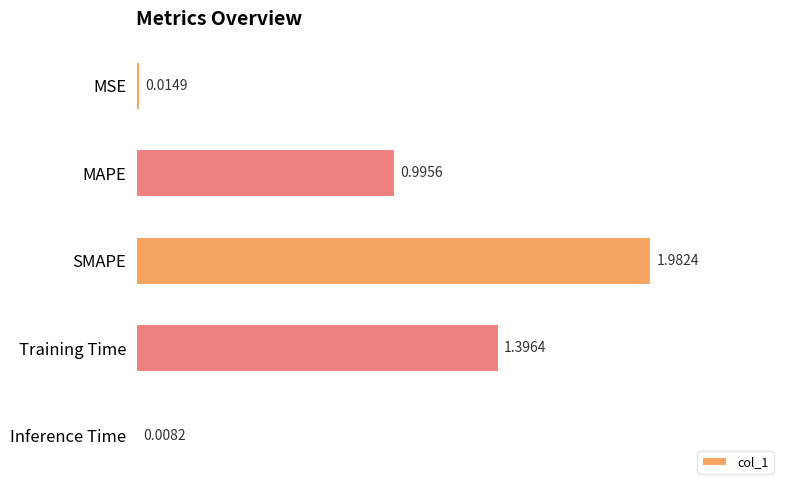

Which category has the highest value across all series?

SMAPE